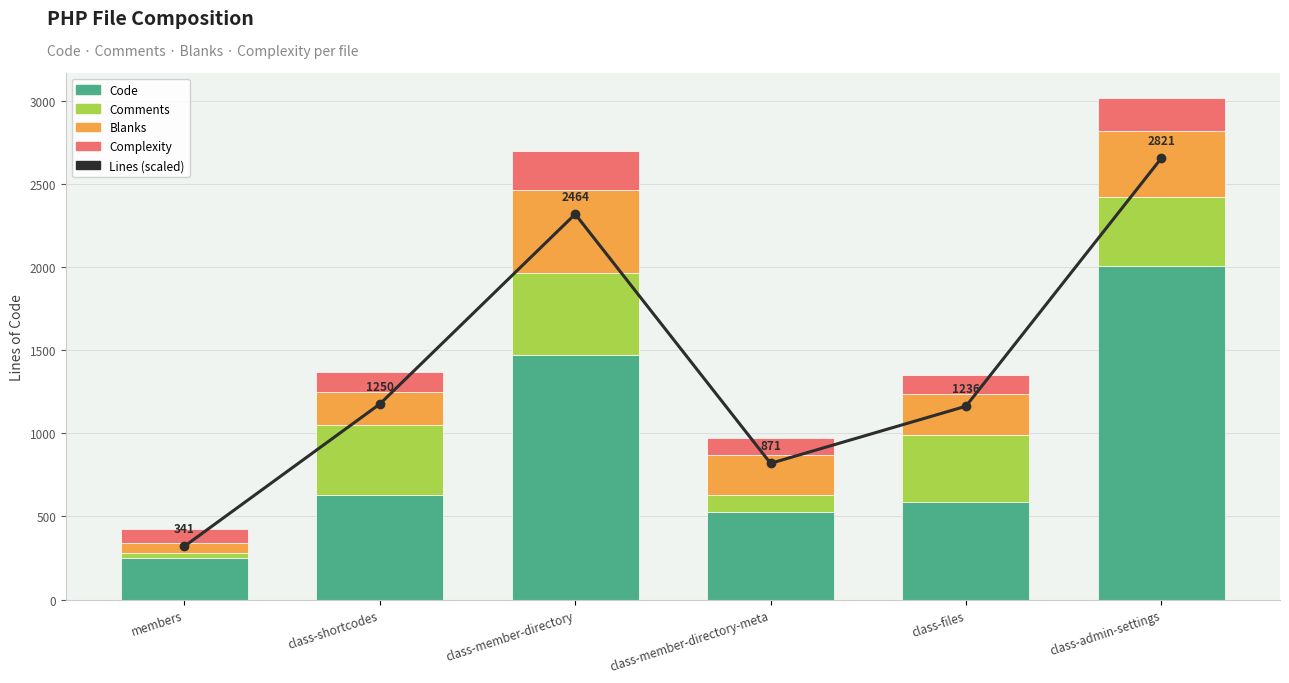

What is the sum of all Complexity values?

855.0